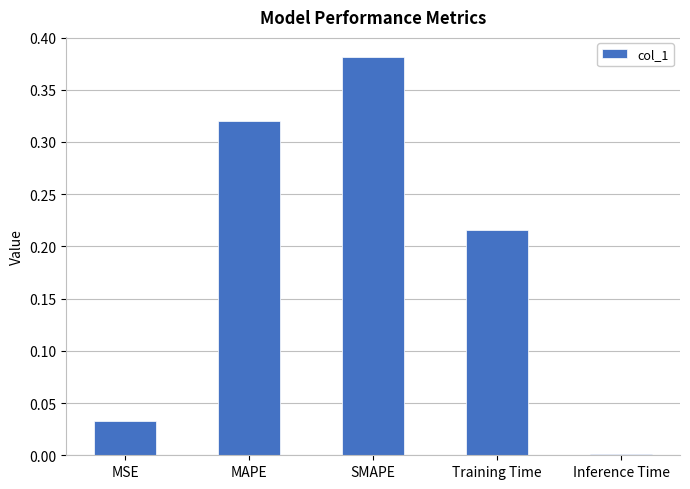

Are the bars horizontal?

No